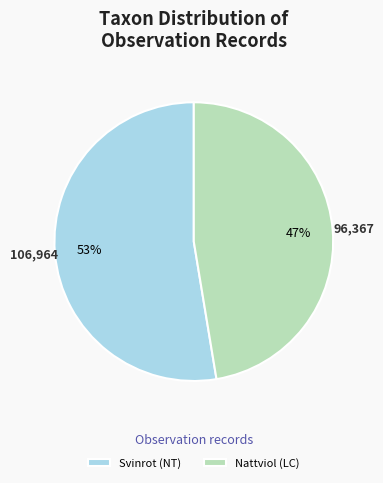

Which has a higher value, Nattviol (LC) or Svinrot (NT)?

Svinrot (NT)